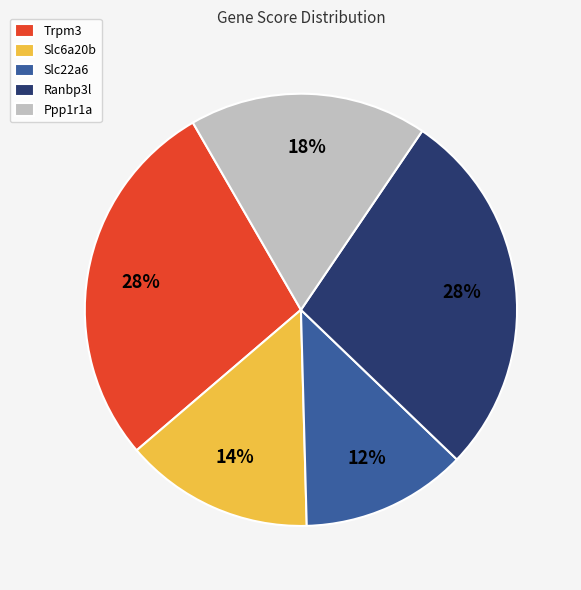

To the nearest percent, what percentage of the pie is Trpm3?

28%